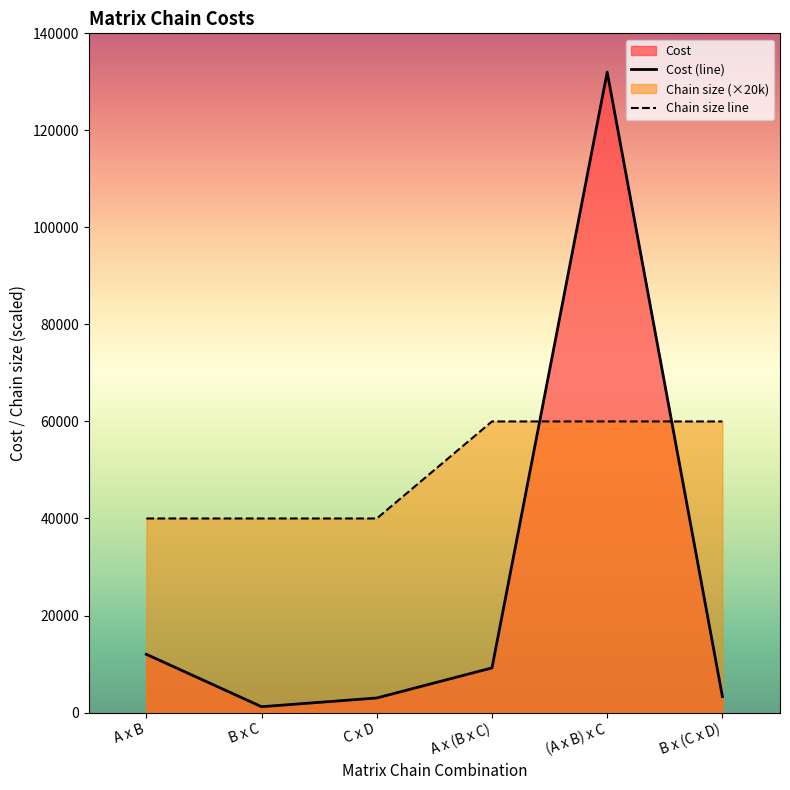

At B x C, list the series in order from largest to smallest.

Chain size line, Cost (line)